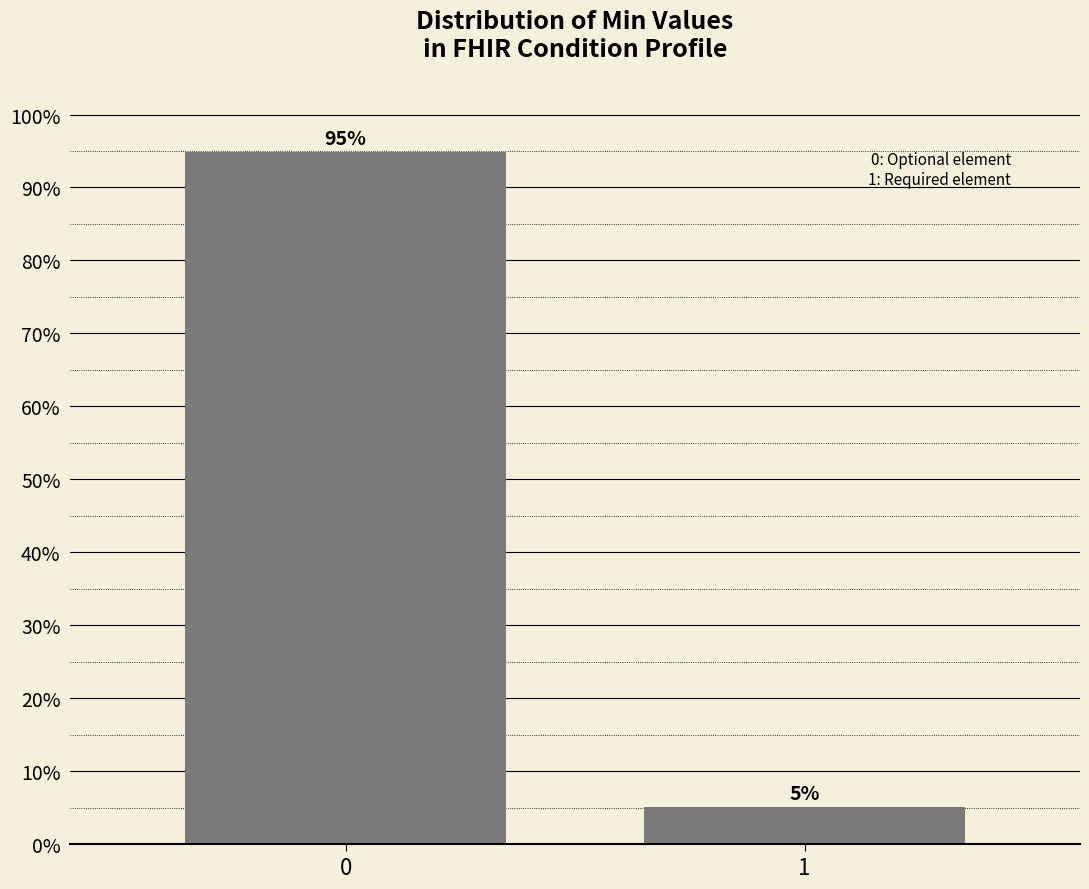

What is the value of the 1st bar from the left?

94.9